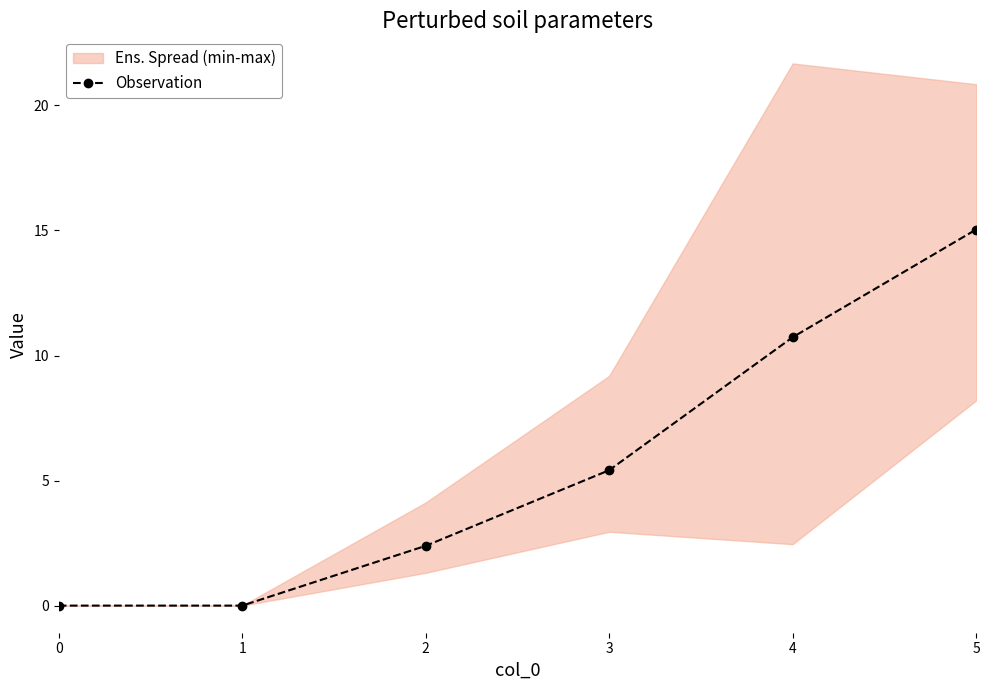

Rank the categories by value from lowest to highest.

0, 1, 2, 3, 4, 5